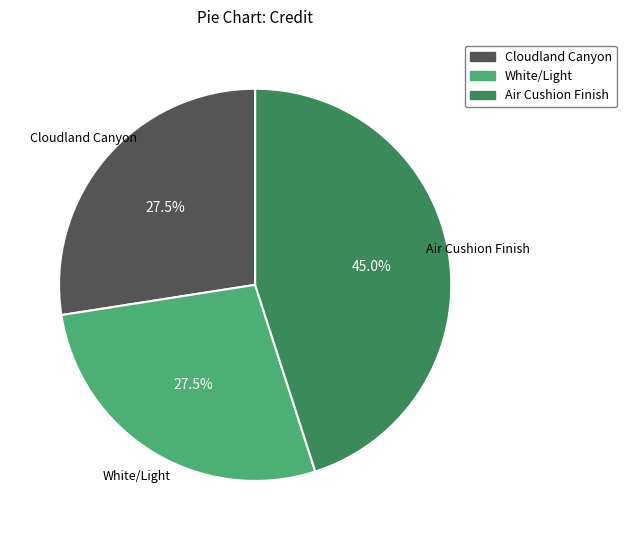

To the nearest percent, what is the average slice percentage?

33%